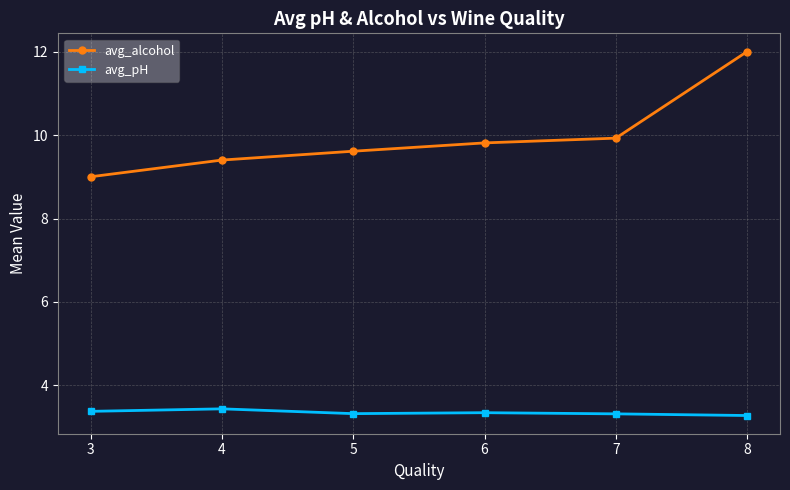

Rank the categories by avg_alcohol value from highest to lowest.

8, 7, 6, 5, 4, 3